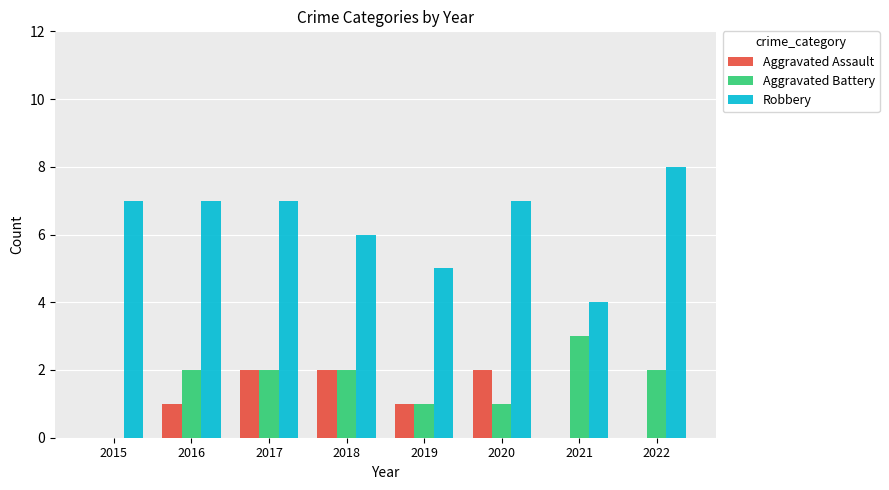

Which series changed the most between 2015 and 2022?

Aggravated Battery